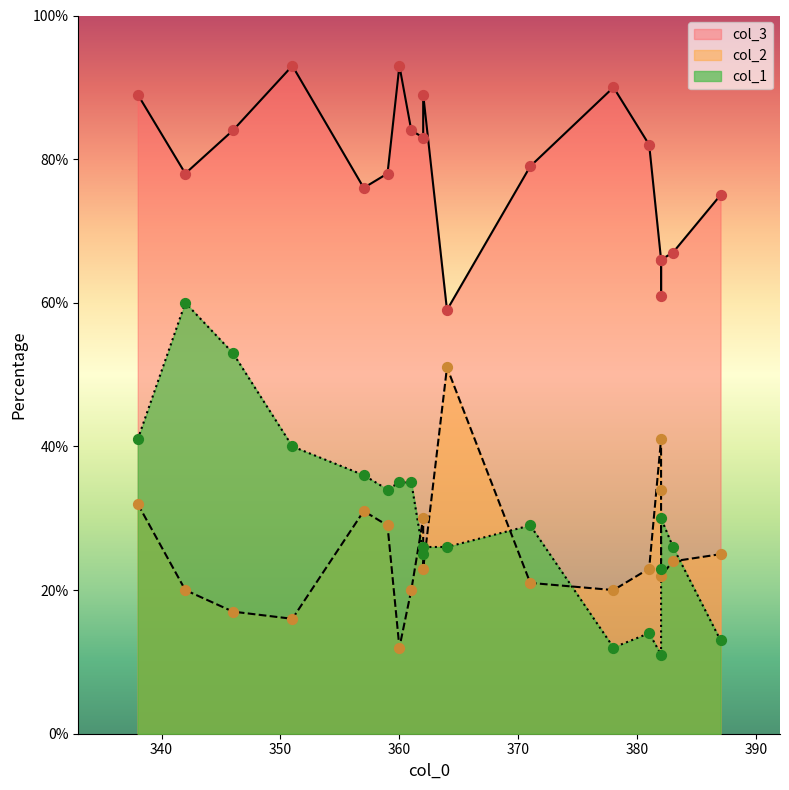

Is the value of col_1 at 382 greater than the value of col_3 at 378?

No